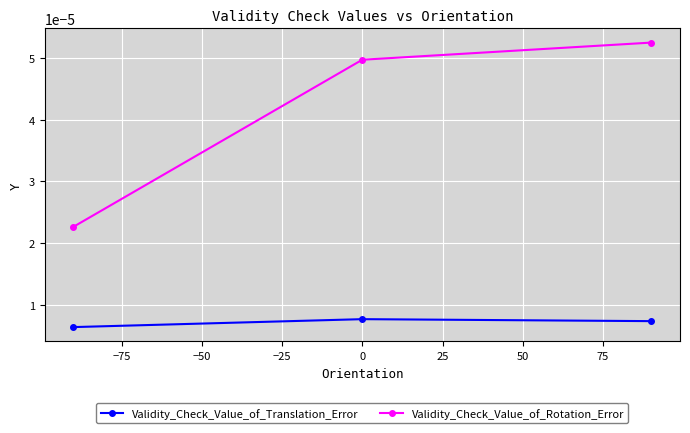

How many Validity_Check_Value_of_Translation_Error values are between 0 and 1?

3